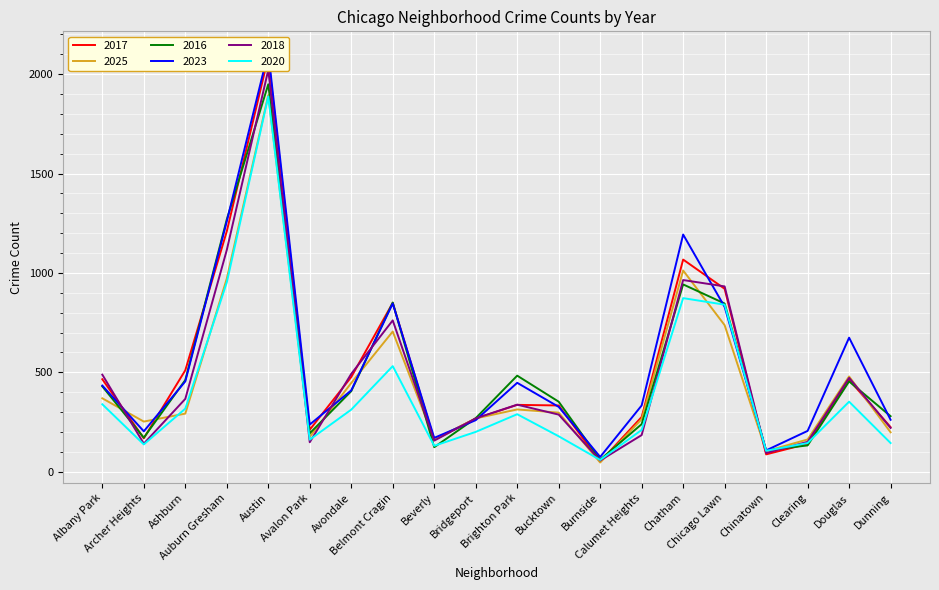

Reading left to right, extract all data points from this chart.

2017: Albany Park=465	Archer Heights=168	Ashburn=510	Auburn Gresham=1209	Austin=2086	Avalon Park=211	Avondale=476	Belmont Cragin=849	Beverly=161	Bridgeport=267	Brighton Park=336	Bucktown=333	Burnside=50	Calumet Heights=275	Chatham=1067	Chicago Lawn=920	Chinatown=87	Clearing=140	Douglas=462	Dunning=224
2025: Albany Park=369	Archer Heights=252	Ashburn=292	Auburn Gresham=971	Austin=1894	Avalon Park=175	Avondale=446	Belmont Cragin=705	Beverly=161	Bridgeport=268	Brighton Park=313	Bucktown=297	Burnside=46	Calumet Heights=264	Chatham=1012	Chicago Lawn=737	Chinatown=103	Clearing=162	Douglas=479	Dunning=198
2016: Albany Park=429	Archer Heights=171	Ashburn=461	Auburn Gresham=1269	Austin=1949	Avalon Park=193	Avondale=405	Belmont Cragin=851	Beverly=123	Bridgeport=269	Brighton Park=483	Bucktown=352	Burnside=60	Calumet Heights=239	Chatham=942	Chicago Lawn=846	Chinatown=107	Clearing=132	Douglas=454	Dunning=279
2023: Albany Park=433	Archer Heights=203	Ashburn=454	Auburn Gresham=1259	Austin=2112	Avalon Park=237	Avondale=409	Belmont Cragin=846	Beverly=170	Bridgeport=259	Brighton Park=447	Bucktown=326	Burnside=74	Calumet Heights=333	Chatham=1193	Chicago Lawn=829	Chinatown=107	Clearing=205	Douglas=674	Dunning=261
2018: Albany Park=488	Archer Heights=141	Ashburn=366	Auburn Gresham=1115	Austin=2021	Avalon Park=148	Avondale=492	Belmont Cragin=761	Beverly=156	Bridgeport=268	Brighton Park=337	Bucktown=287	Burnside=56	Calumet Heights=184	Chatham=964	Chicago Lawn=932	Chinatown=94	Clearing=150	Douglas=472	Dunning=220
2020: Albany Park=339	Archer Heights=137	Ashburn=317	Auburn Gresham=952	Austin=1888	Avalon Park=161	Avondale=312	Belmont Cragin=531	Beverly=130	Bridgeport=200	Brighton Park=289	Bucktown=178	Burnside=59	Calumet Heights=210	Chatham=873	Chicago Lawn=840	Chinatown=105	Clearing=144	Douglas=352	Dunning=144